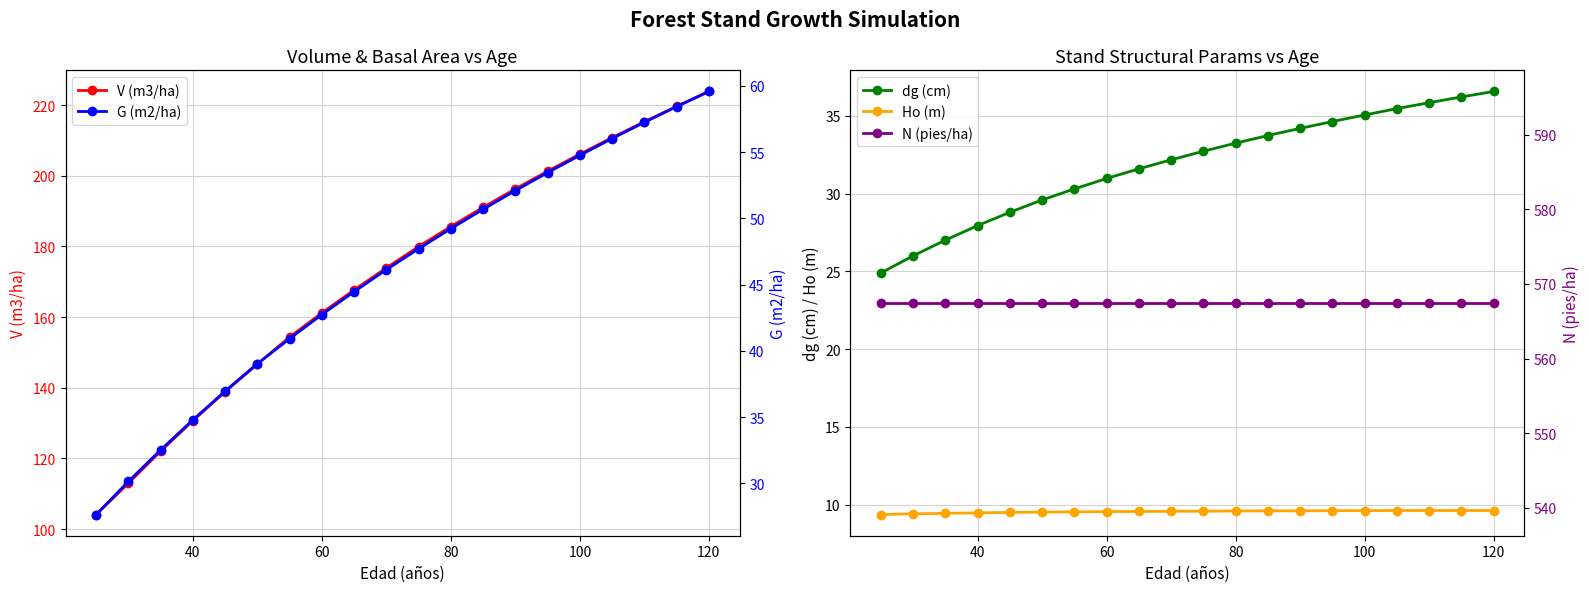

Is it true that V (m3/ha) equals 49.7 at 80?

False